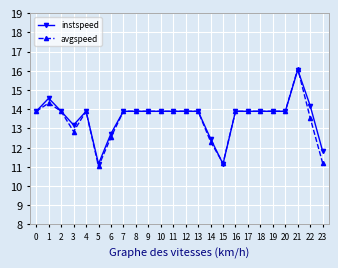

Where is the first local maximum for instspeed?

1